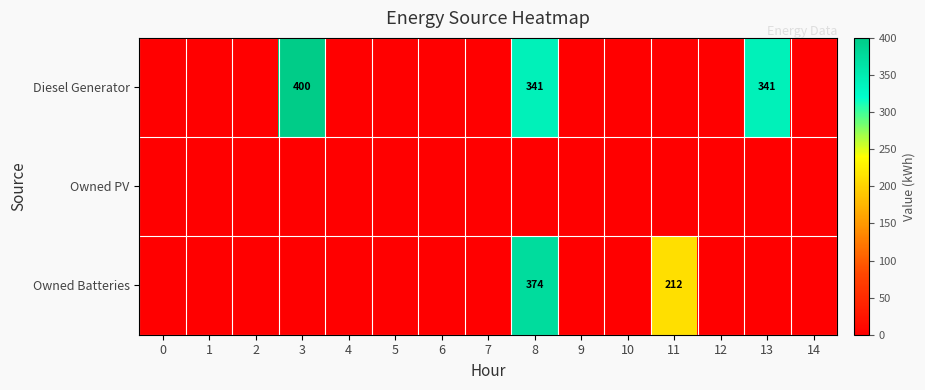

The value of Owned Batteries at 11 is 212. True or false?

True